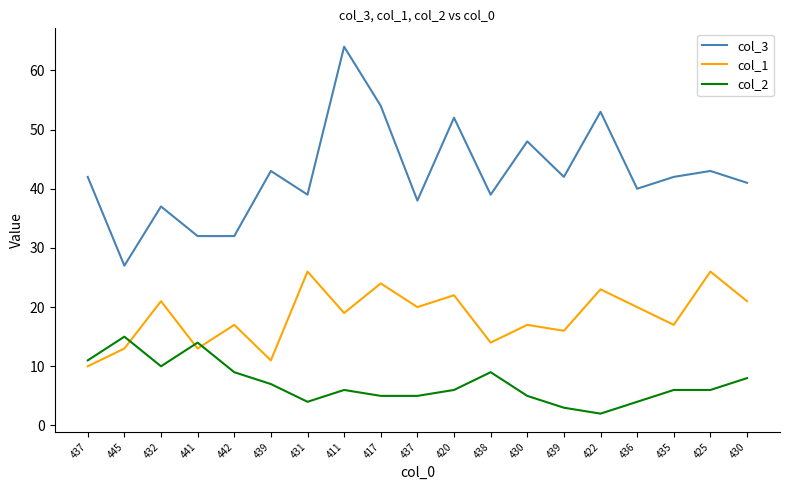

How many lines are shown in the chart?

3